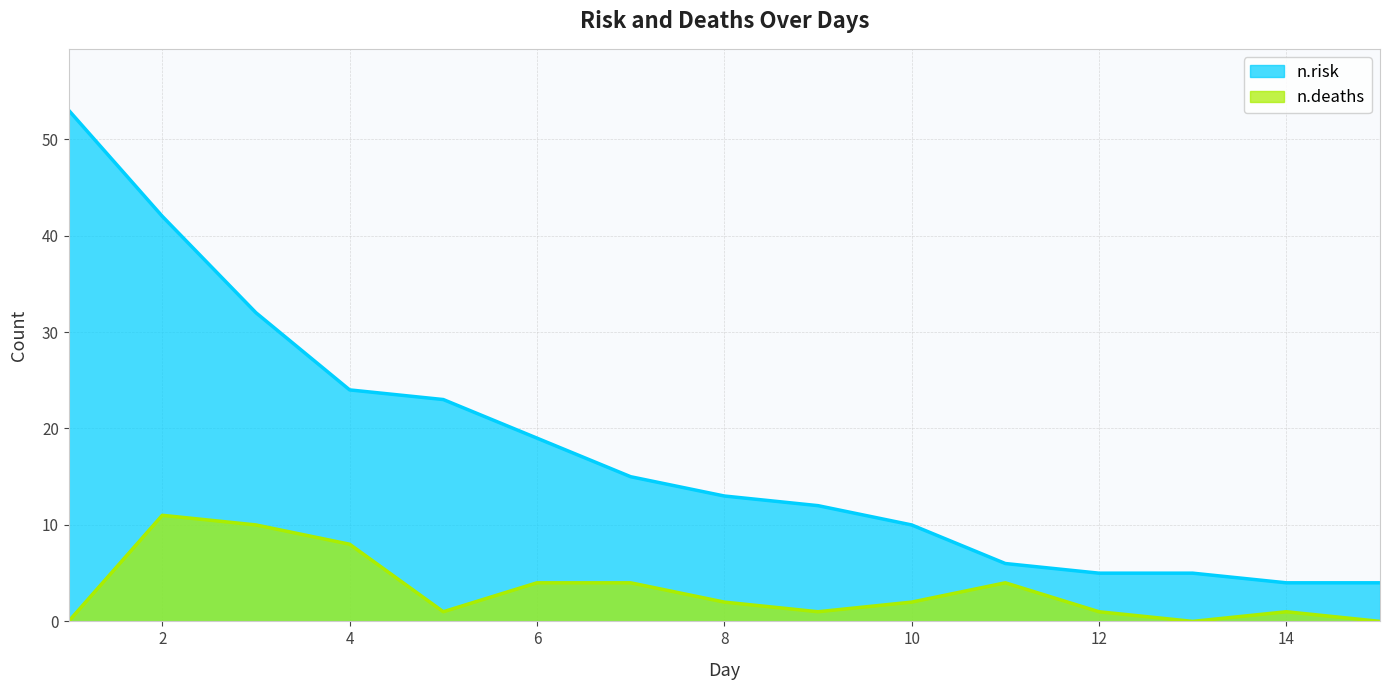

True or false: n.risk and n.deaths intersect in this chart.

False